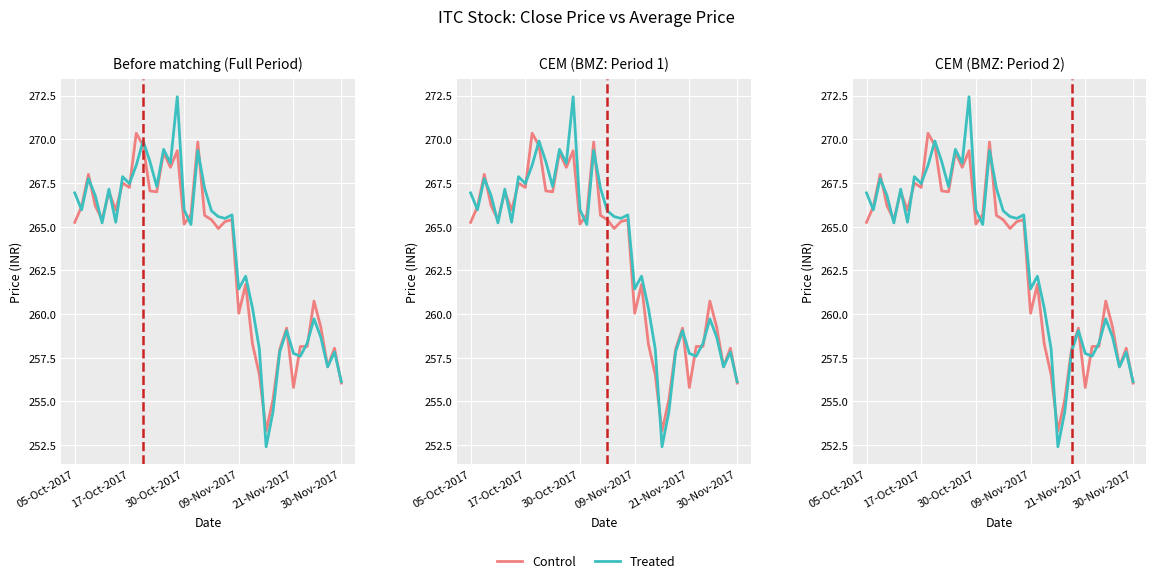

Reading left to right, what are all the values shown in this chart?

Control: 265.2	266.1	268.0	266.2	265.4	267.0	265.9	267.5	267.2	270.4	269.6	267.1	267.0	269.2	268.4	269.4	265.1	265.7	269.9	265.6	265.4	264.9	265.3	265.4	260.1	261.7	258.3	256.6	253.3	255.1	258.0	259.2	255.8	258.1	258.1	260.8	259.2	257.0	258.1	256.1
Treated: 266.9	266.0	267.8	266.8	265.2	267.1	265.3	267.9	267.5	268.5	269.9	268.7	267.3	269.4	268.6	272.4	266.0	265.1	269.4	267.2	265.9	265.6	265.5	265.7	261.4	262.2	260.4	258.0	252.4	254.4	257.9	259.1	257.8	257.6	258.3	259.7	258.7	257.0	257.8	256.1